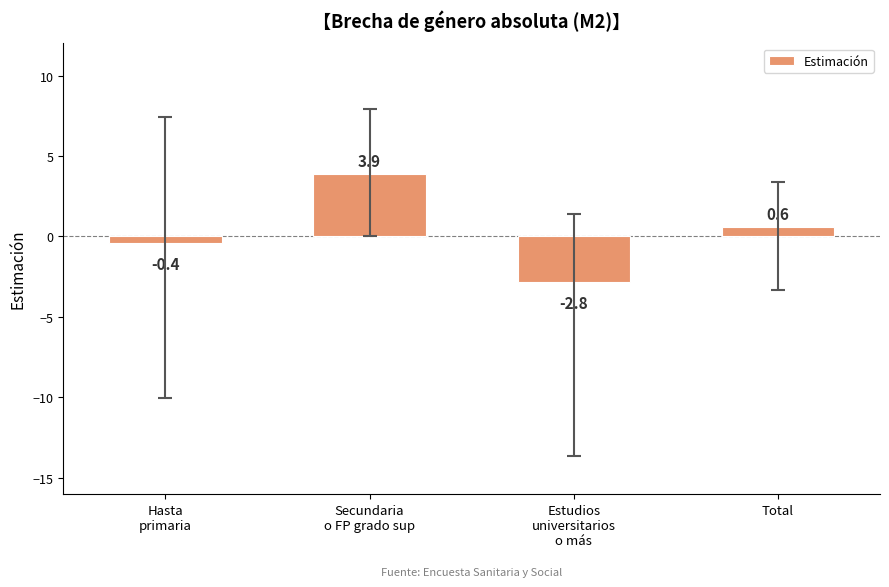

At which category does the chart reach its minimum across all series?

Estudios
universitarios
o más